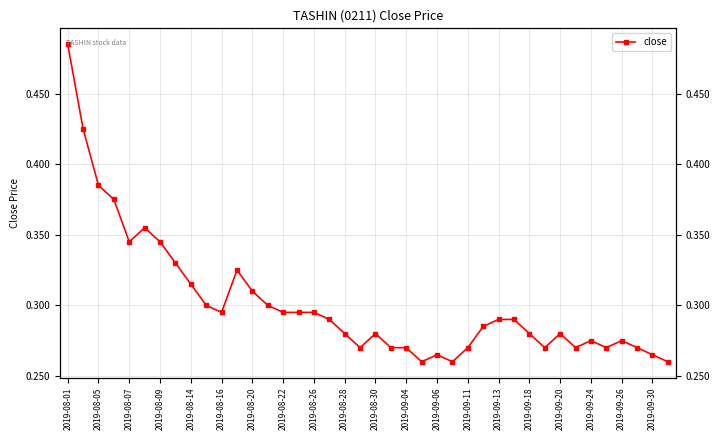

The value at 39 is 0.1. True or false?

False